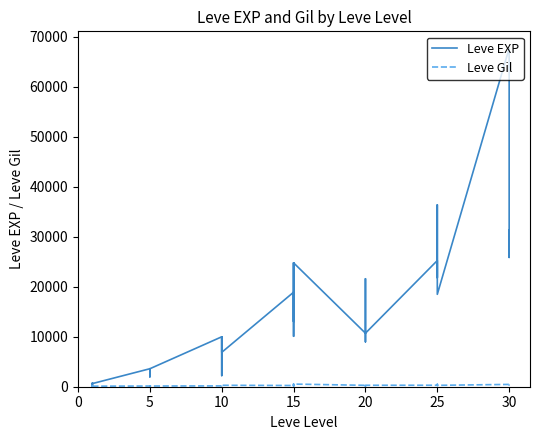

In Leve Gil, how many points are higher than both neighbors (excluding endpoints)?

12